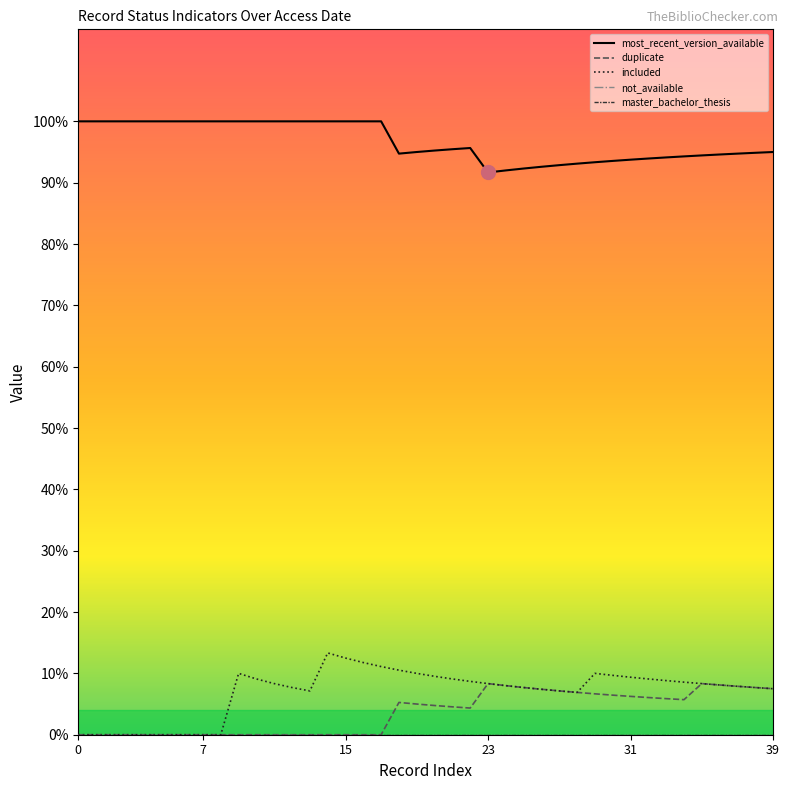

What is the greatest value displayed?

1.0